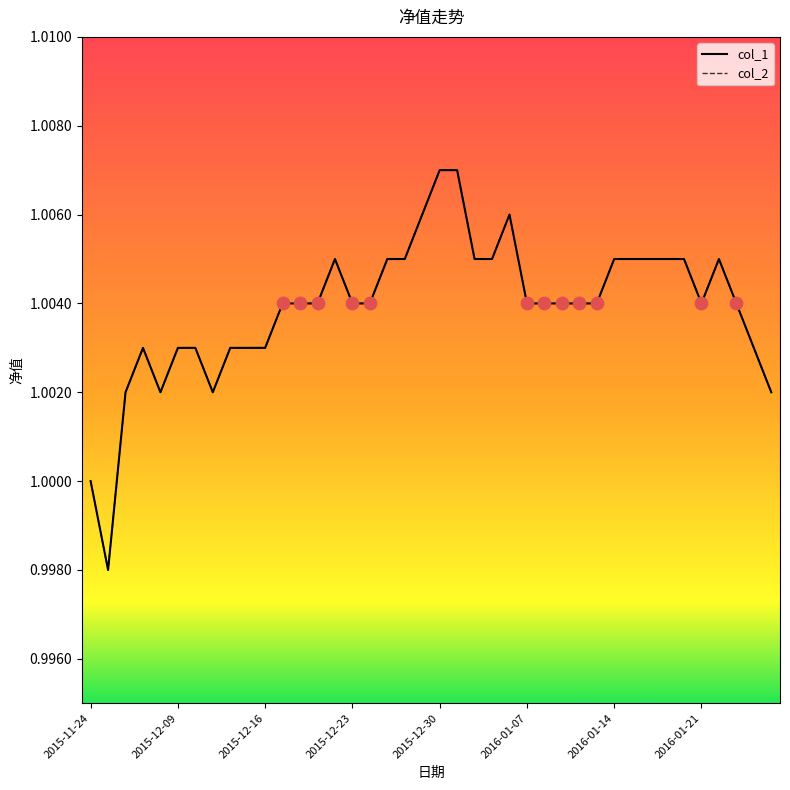

Which series has the largest total across all categories?

col_1